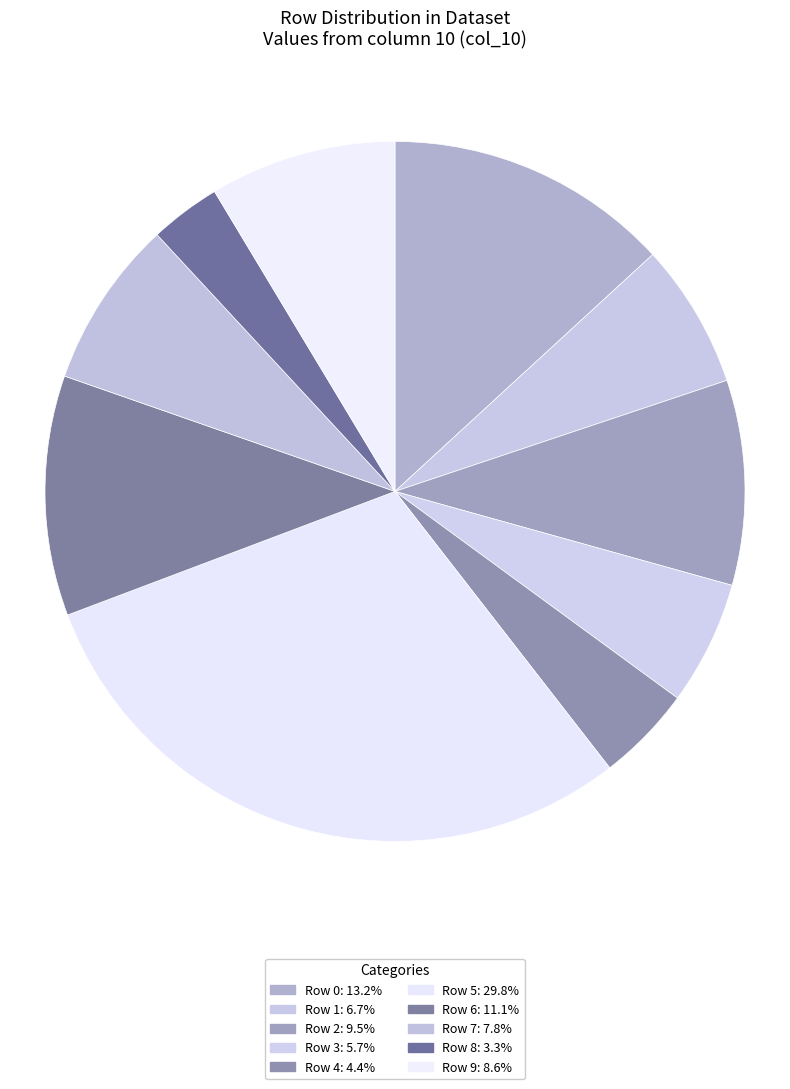

How many slices are in this pie chart?

10